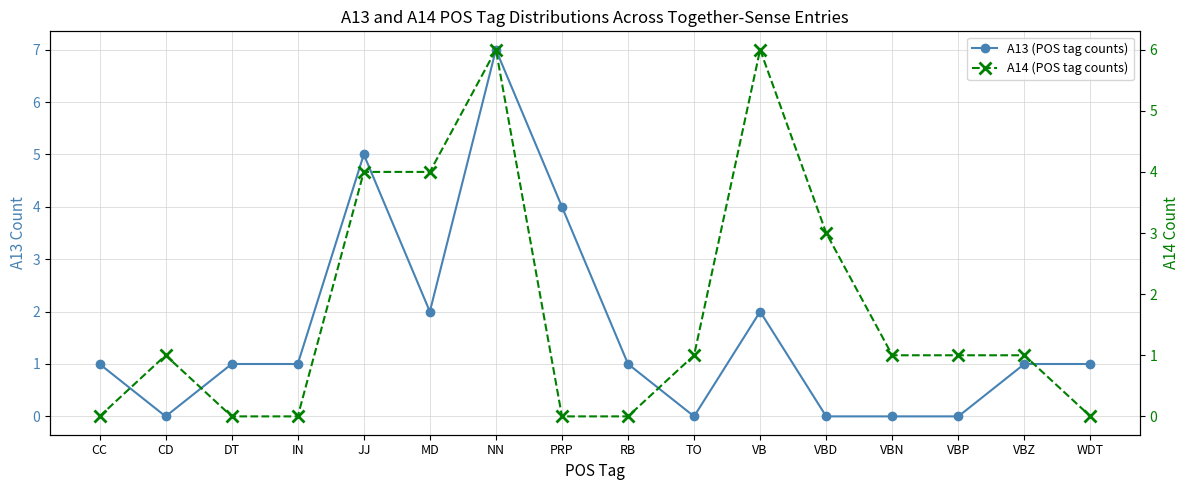

True or false: A14 (POS tag counts) has more than 0 points higher than both neighbors.

True